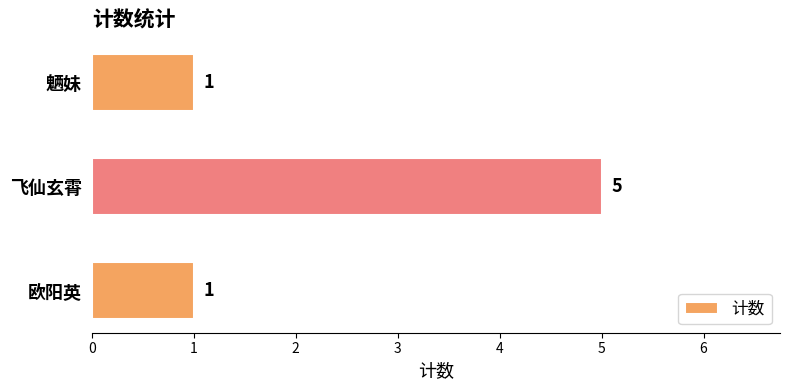

What is the smallest value displayed?

1